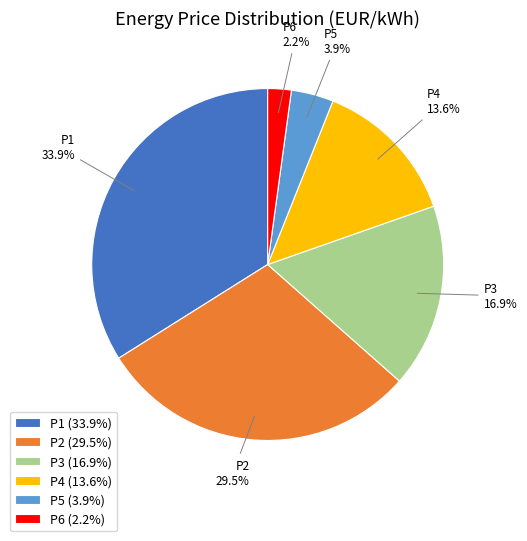

Does P6 represent more than half of the total?

No